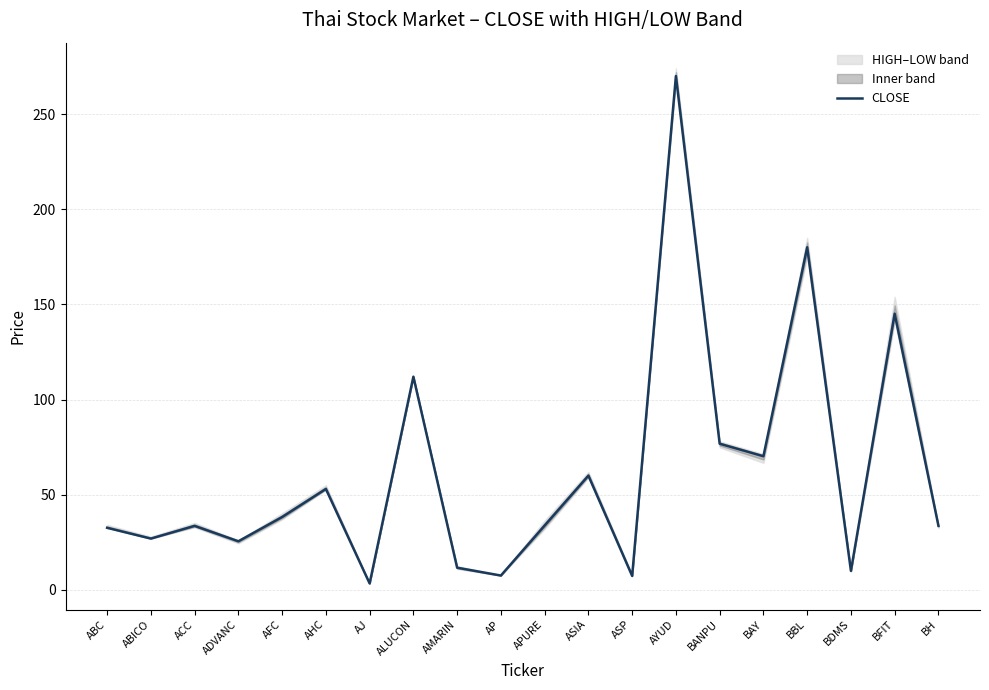

Reading left to right, transcribe all the data shown in this chart.

32.6	26.9	33.6	25.5	38.2	53.0	3.4	112.0	11.6	7.5	33.8	60.0	7.3	270.0	76.8	70.2	180.0	10.0	145.1	33.7